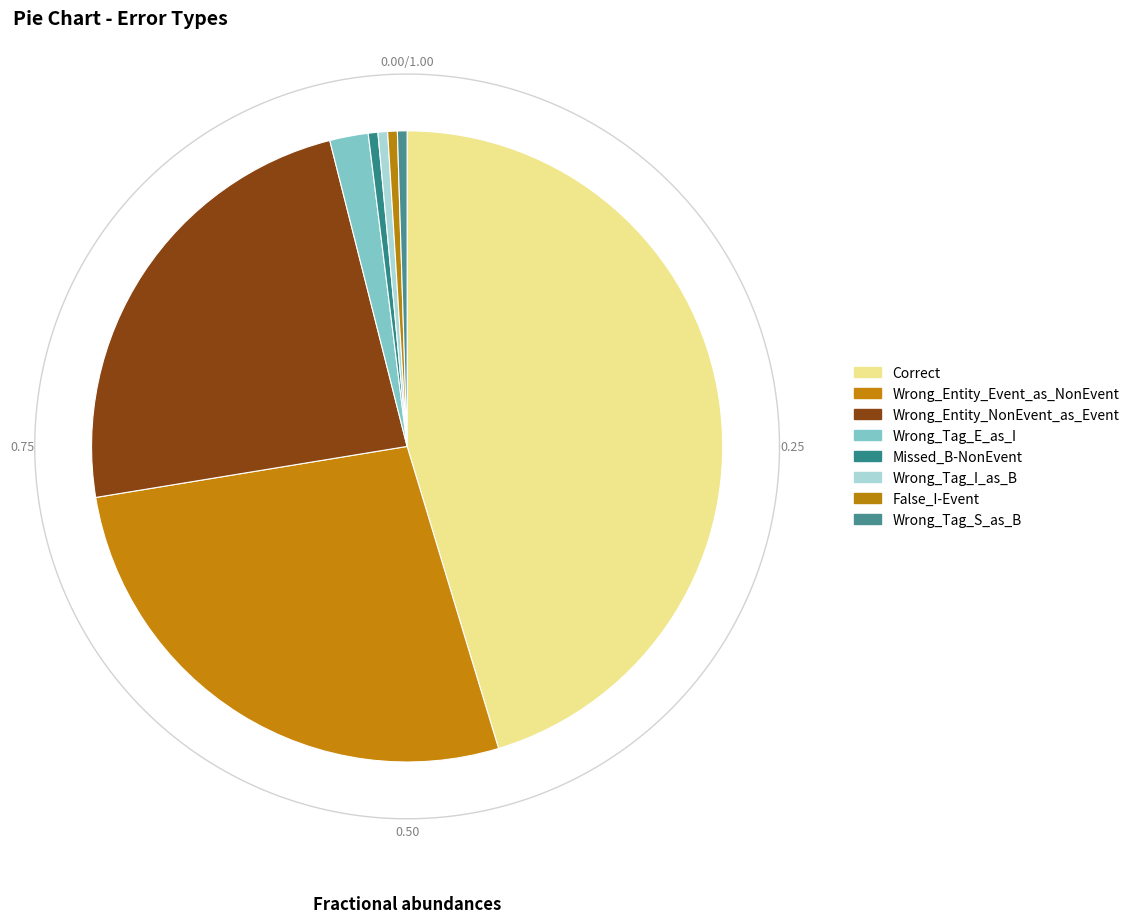

How many segments does this pie chart have?

8